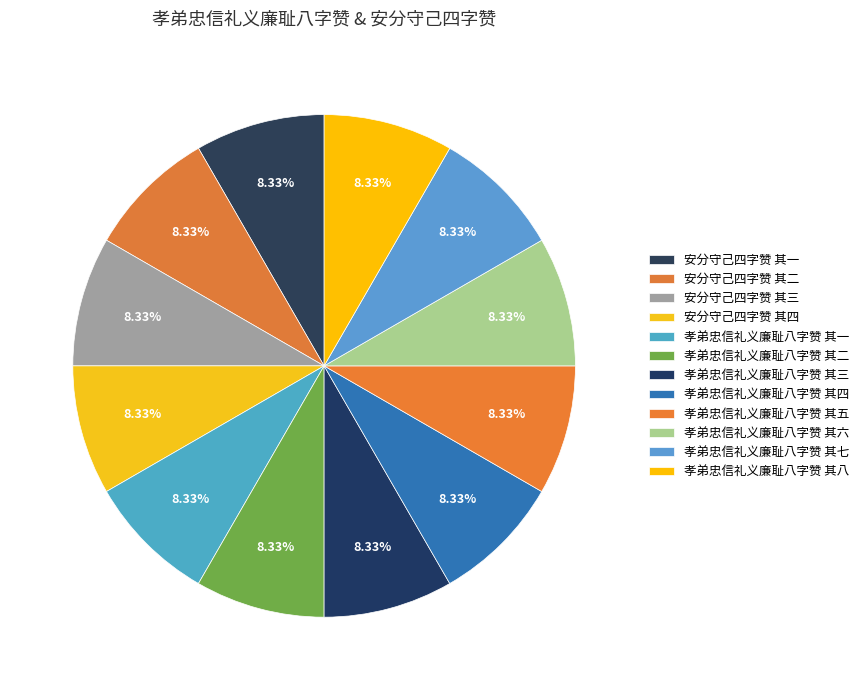

To the nearest percent, what portion does 孝弟忠信礼义廉耻八字赞 其八 represent?

8%